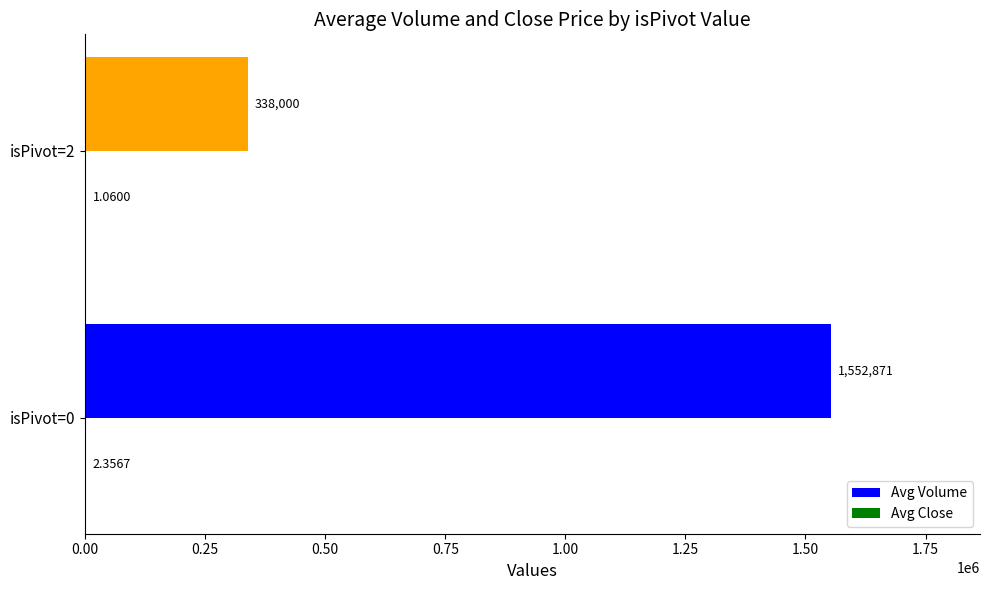

What is the sum of all Avg Volume values?

1890871.0